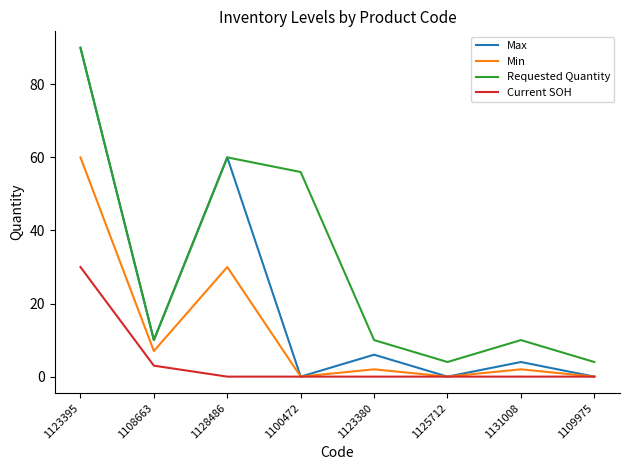

In Max, how many points are higher than both neighbors (excluding endpoints)?

3